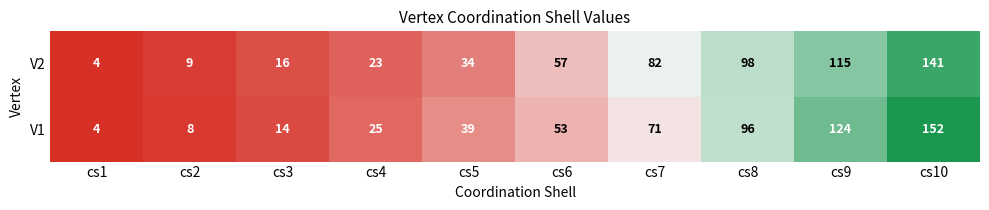

At which category is the sum across all series the highest?

cs10